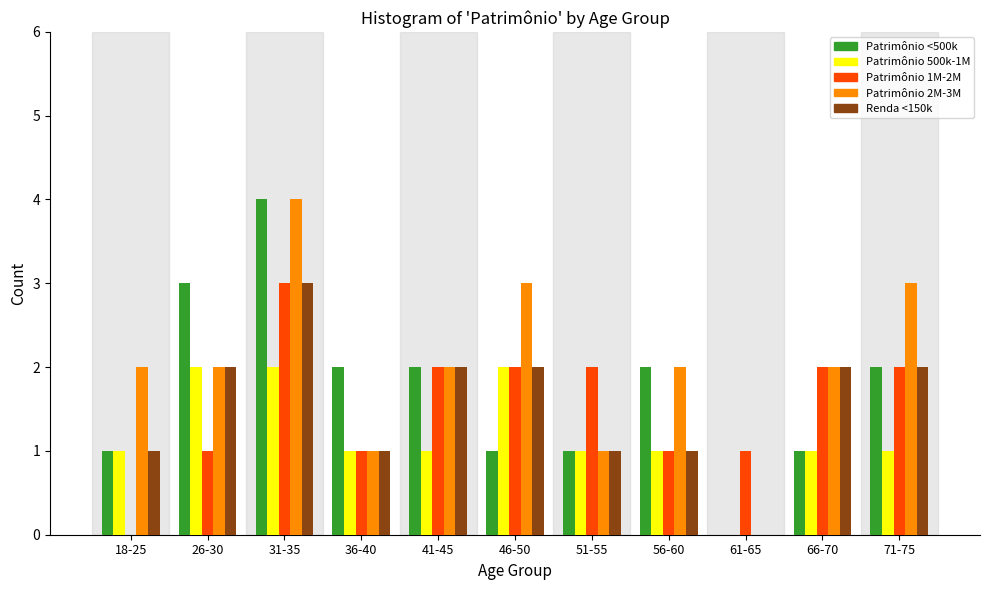

What is the sum of all Renda <150k values?

17